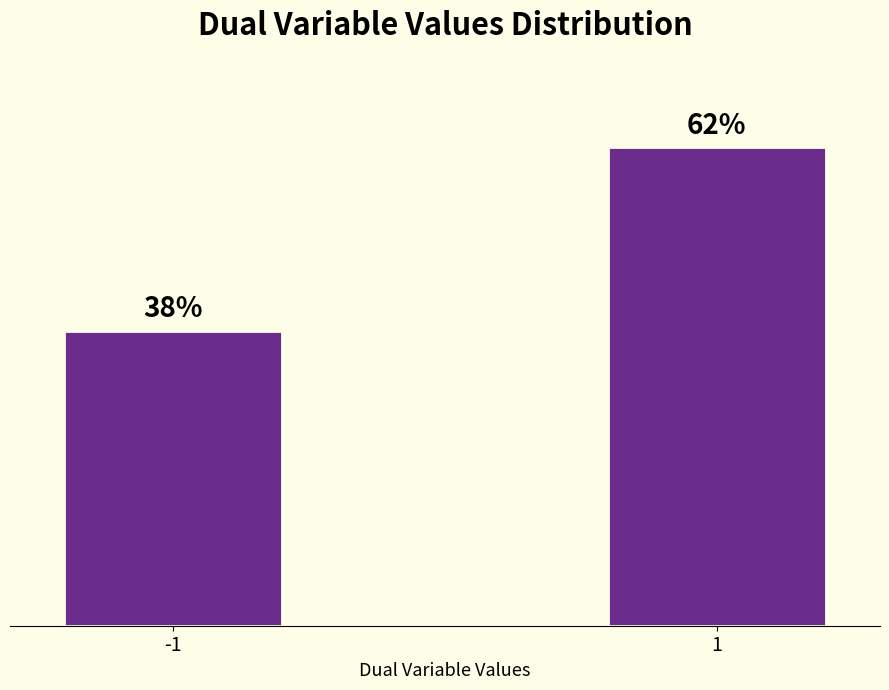

Are the bars horizontal?

No